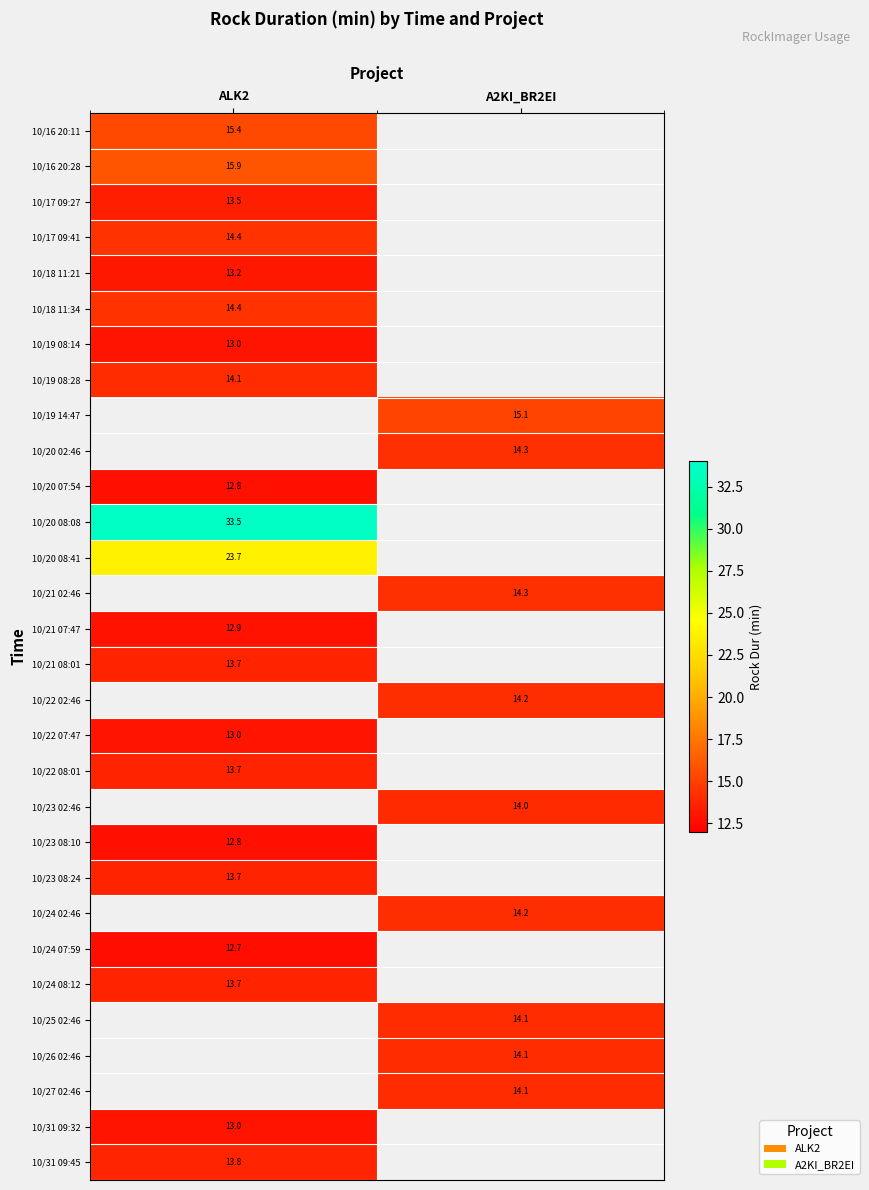

Count the number of data series in this chart.

30